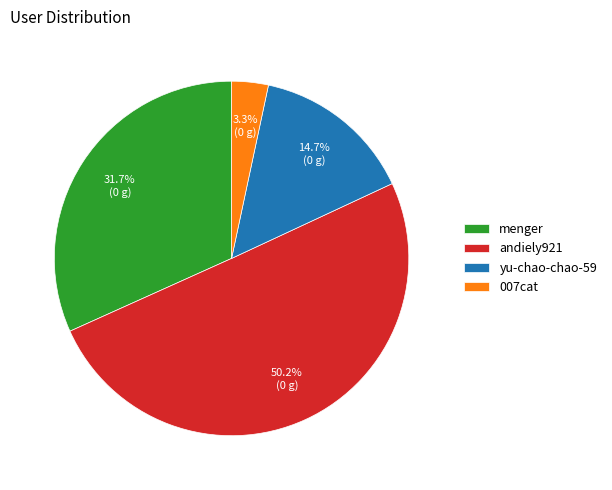

How many segments does this pie chart have?

4